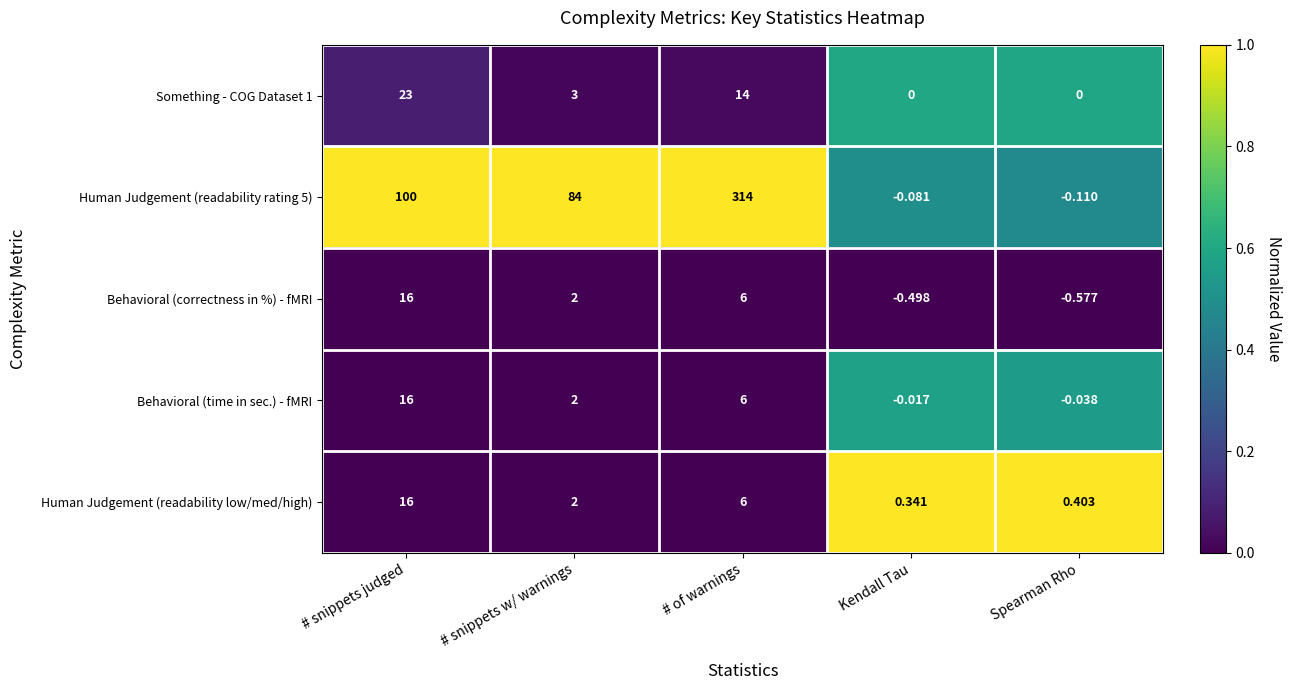

Where does the Human Judgement (readability low/med/high) series first go above 2?

# snippets judged